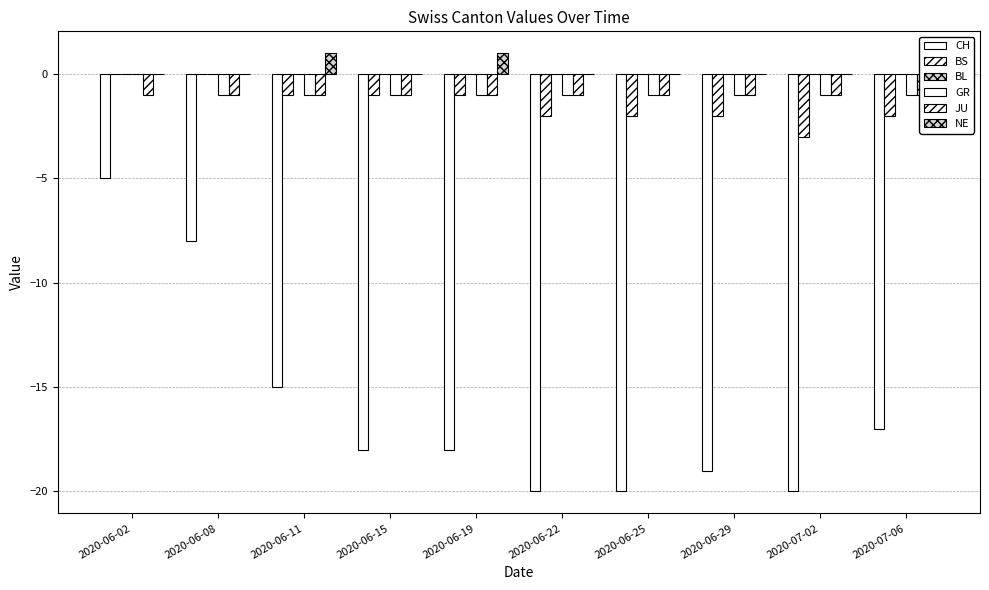

What position from the left is 2020-06-15?

4